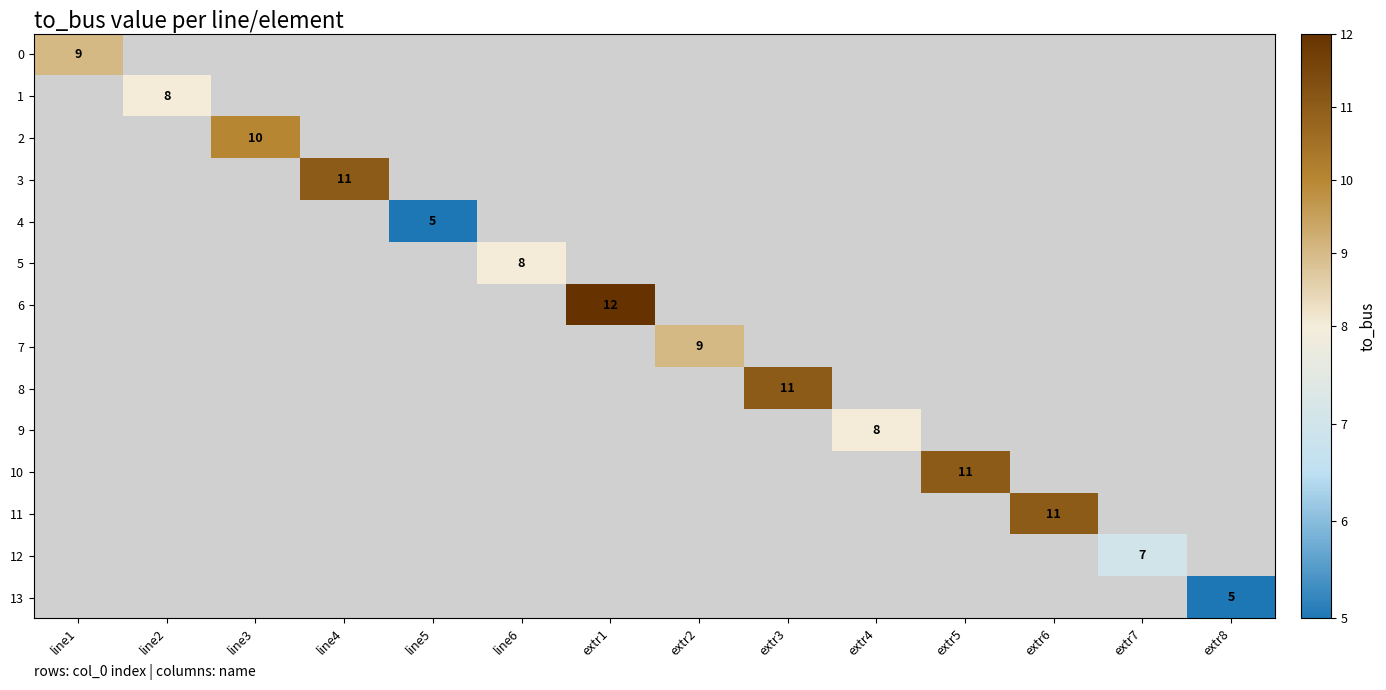

How many positive values does the 2 series have?

1